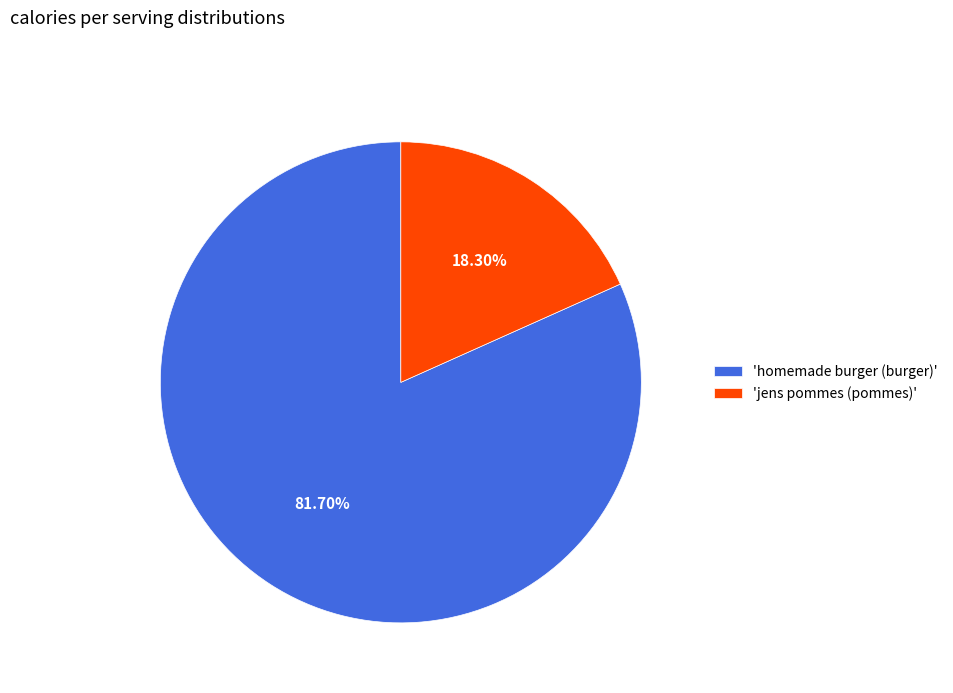

Is the sum of 'homemade burger (burger)' and 'jens pommes (pommes)' greater than half?

Yes